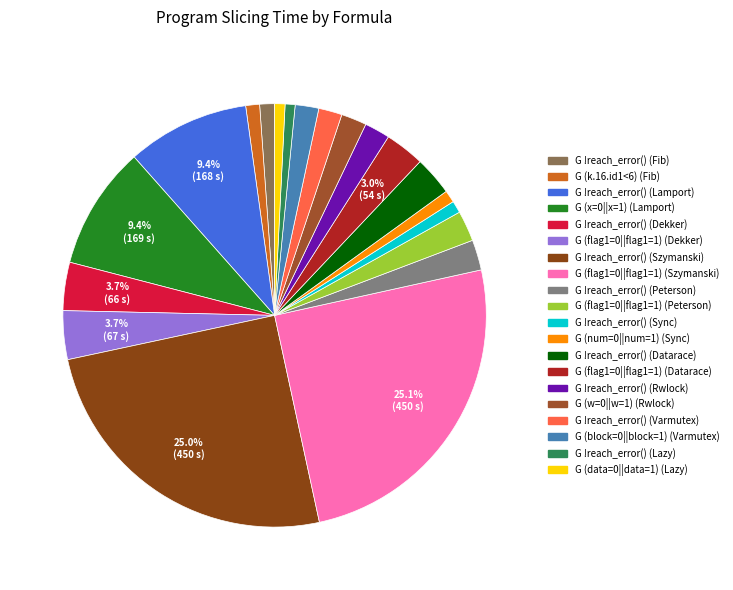

Is it true that G !reach_error() (Dekker) is 1% of the pie?

False